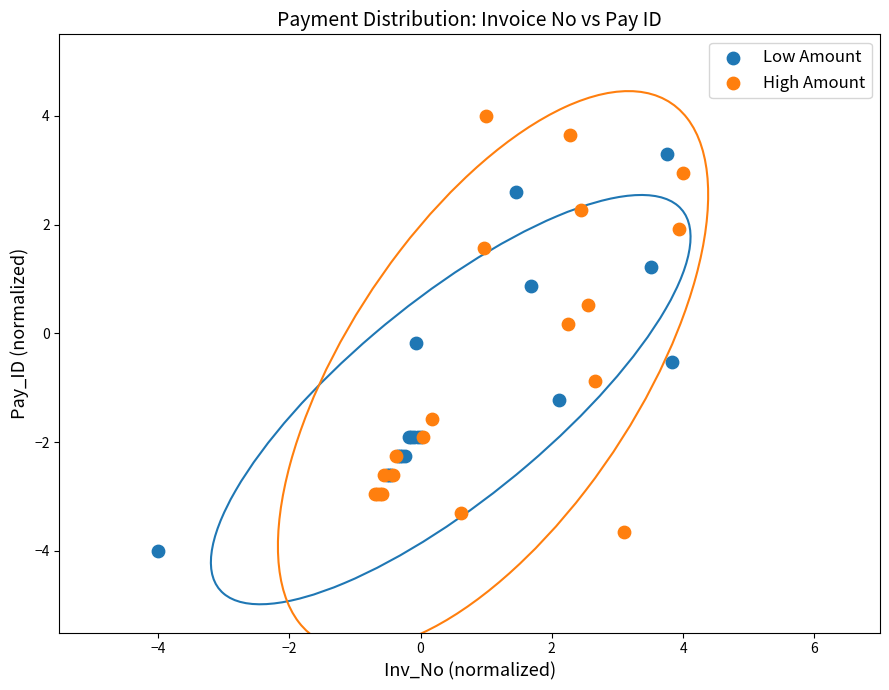

Which series contains the highest Y value?

High Amount